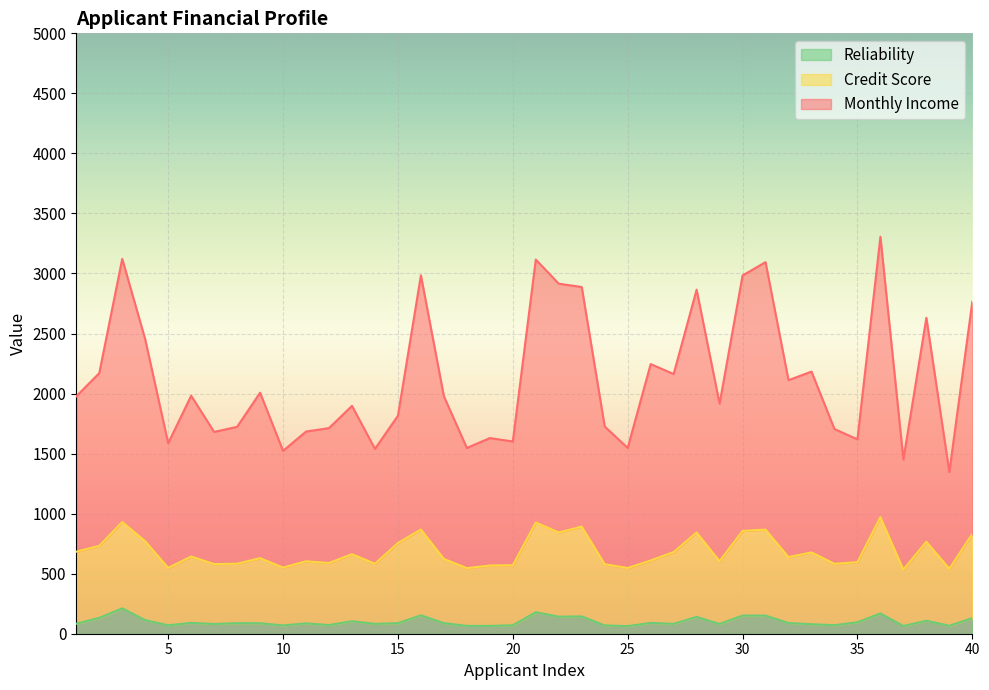

What is the spread (max minus min) of values at 26?

2155.5